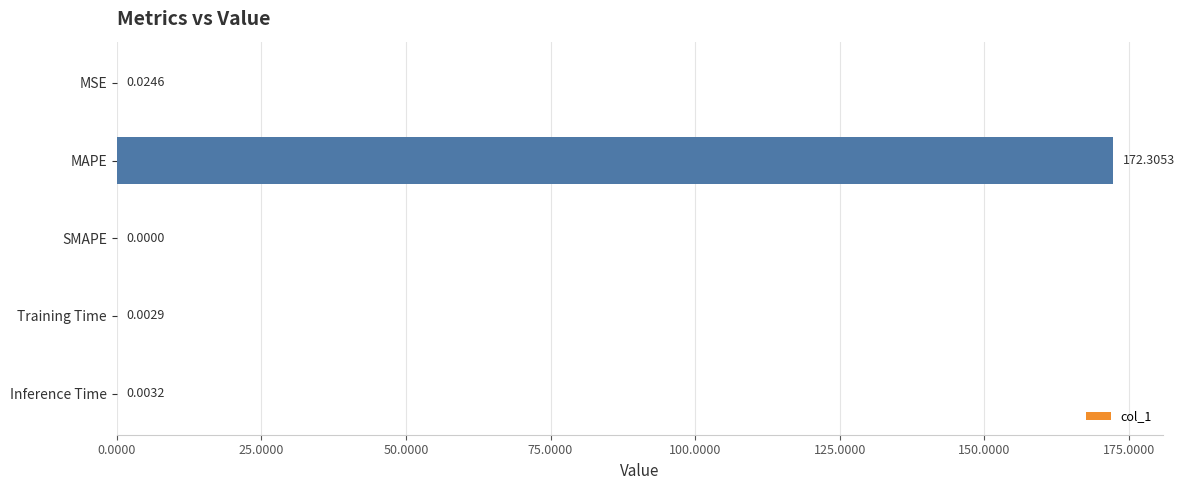

Which label corresponds to the largest value in the chart?

MAPE